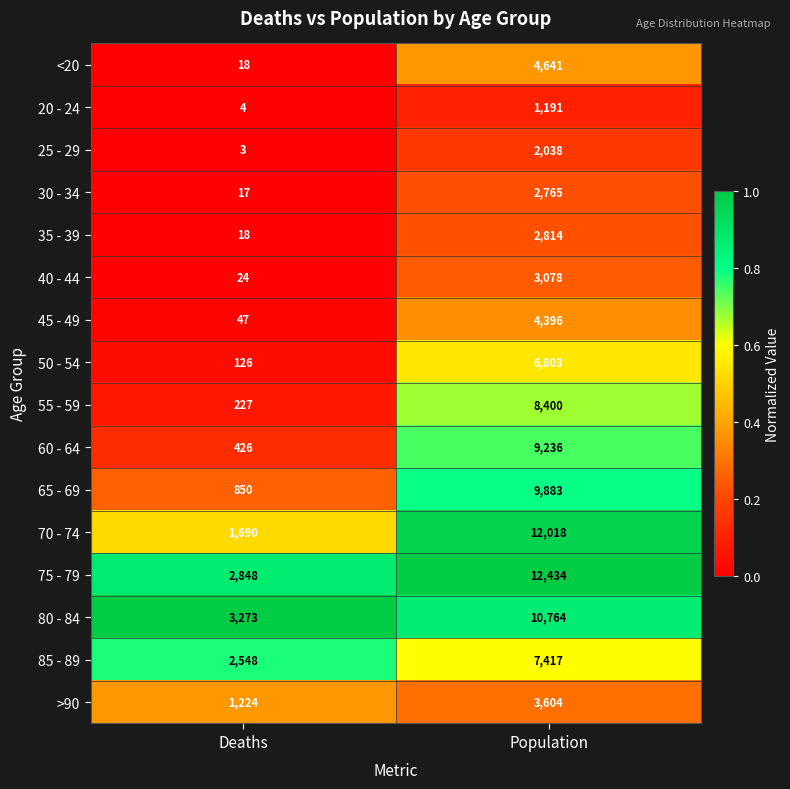

The >90 series shows 1867 at Deaths. True or false?

False